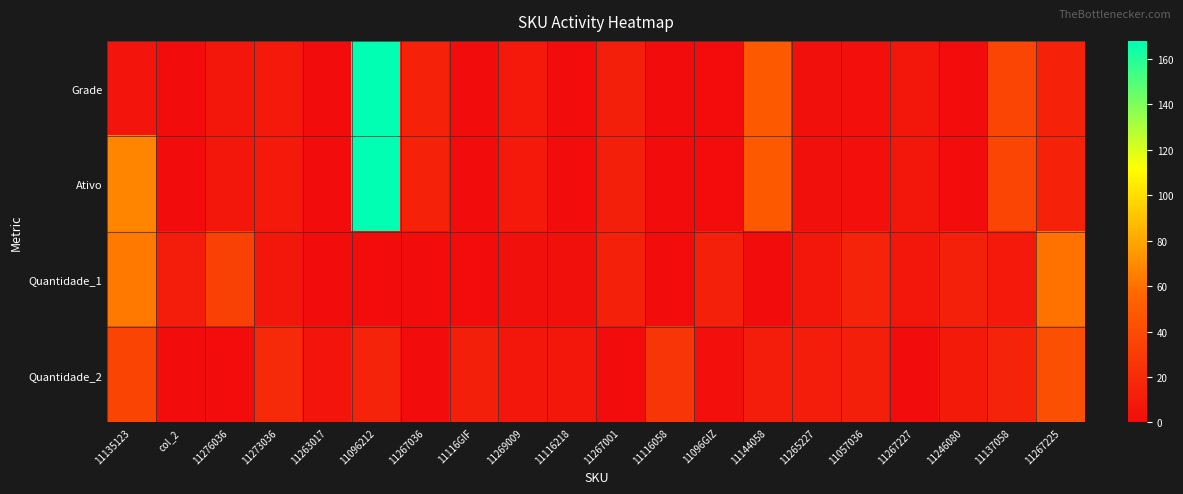

Which has a higher value, 11116GIF or 11144058?

11144058